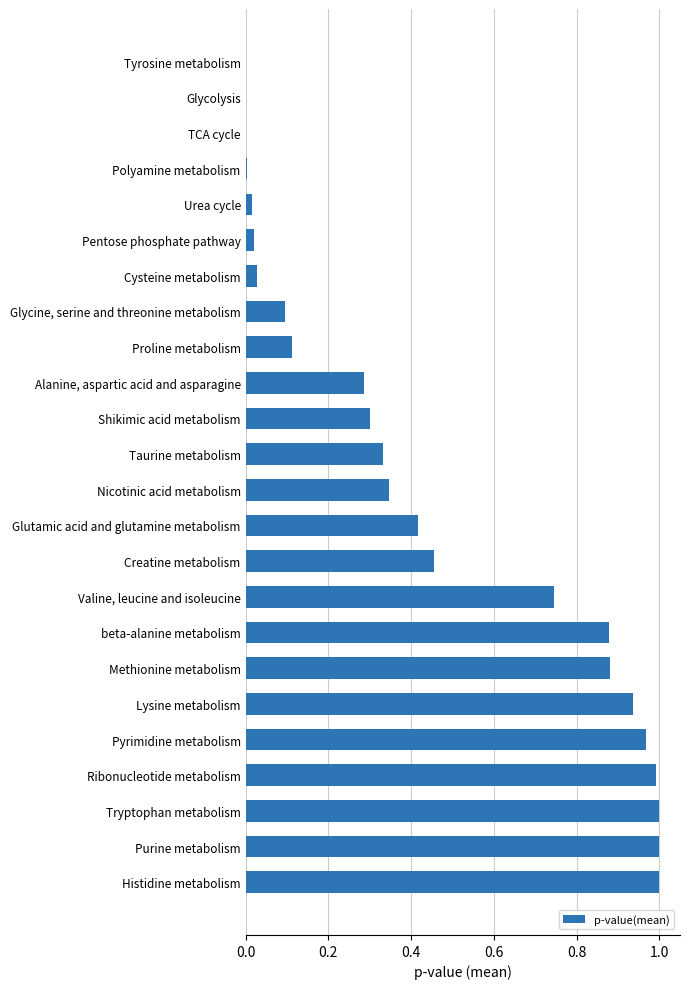

Are the bars grouped side by side (vs. stacked)?

No